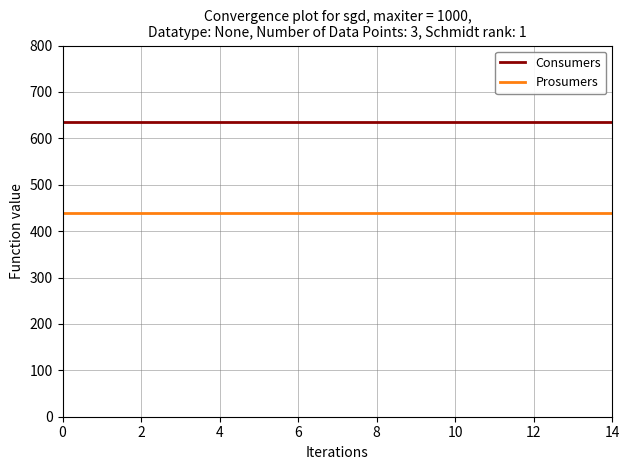

True or false: Consumers and Prosumers intersect in this chart.

False